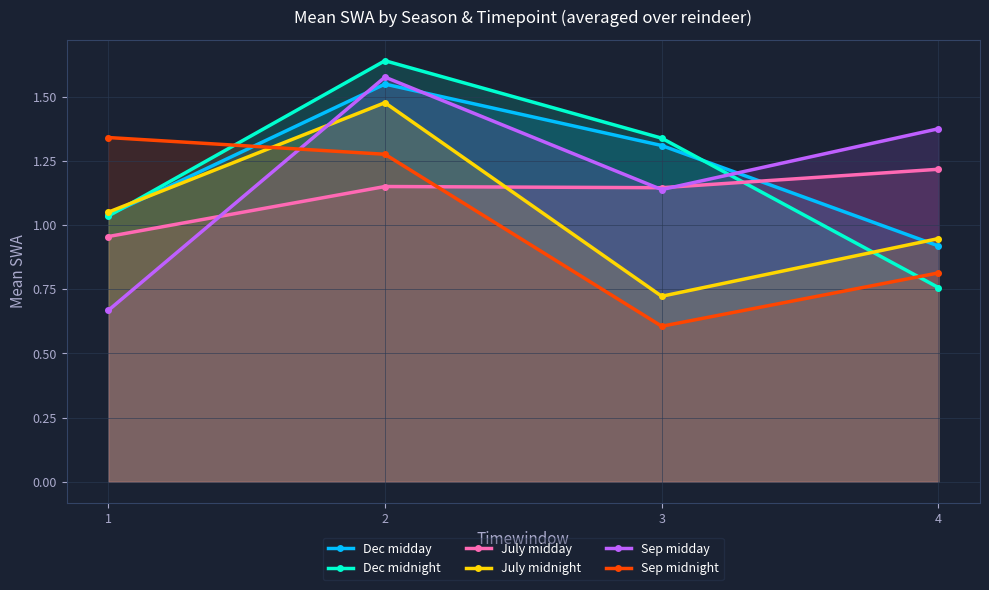

True or false: Dec midnight has a value of 1.0 at 1.

True